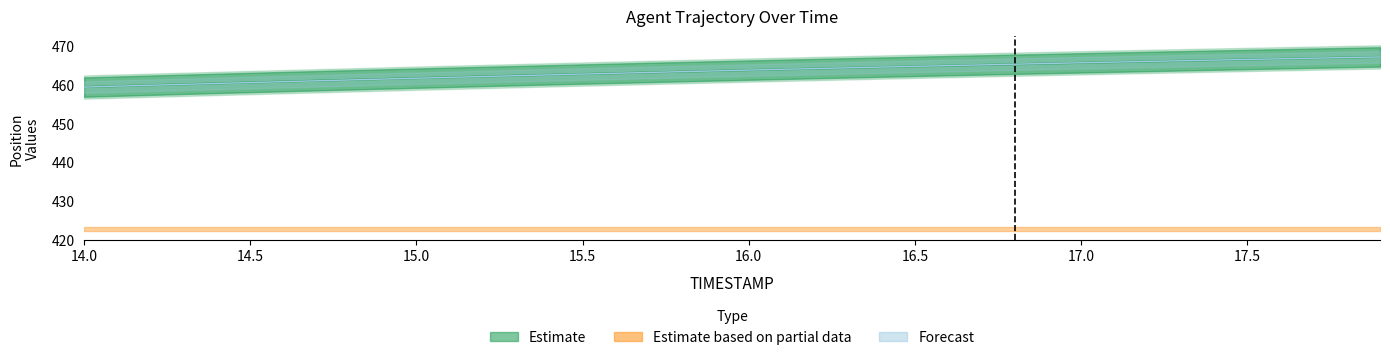

How many data points are above 463?

23